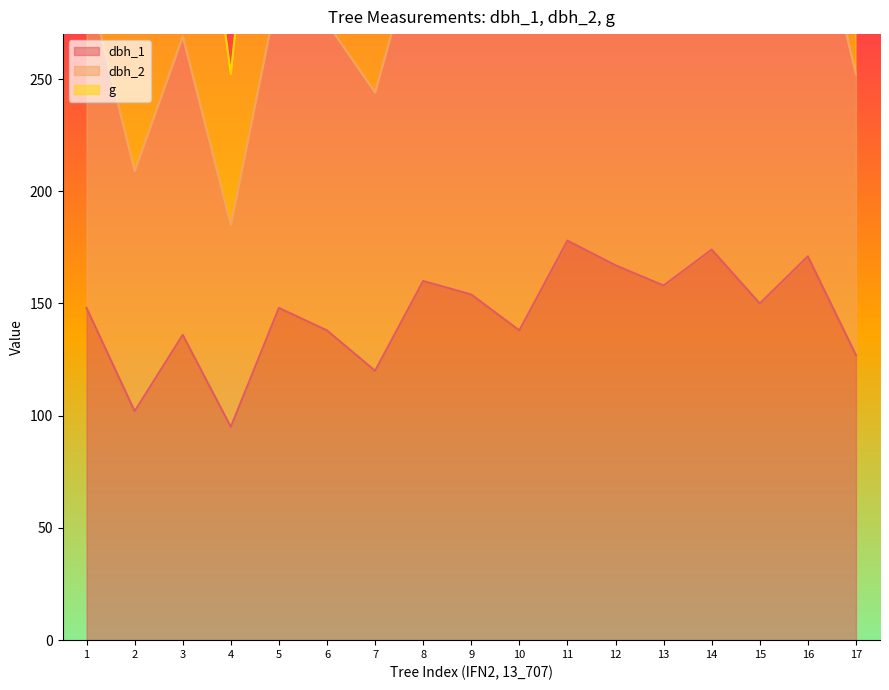

The dbh_1 series shows 264 at 8. True or false?

False